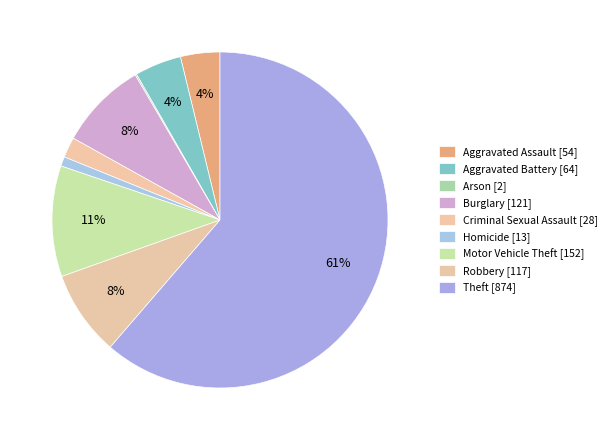

What is the change in value from Aggravated Battery to Homicide?

-51